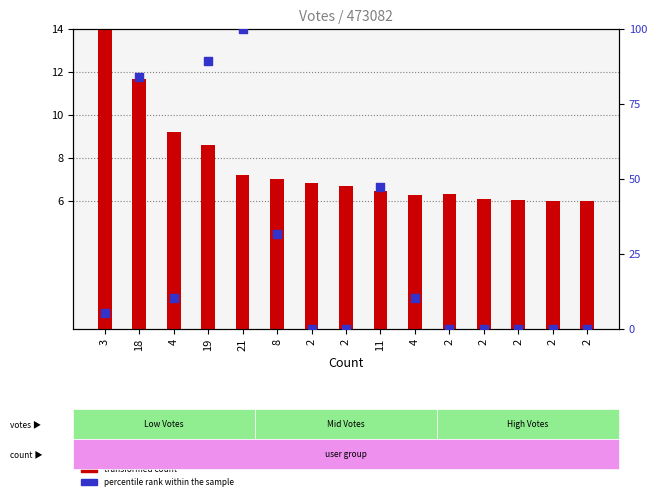

What are all the series names shown in the legend?

transformed count, percentile rank within the sample